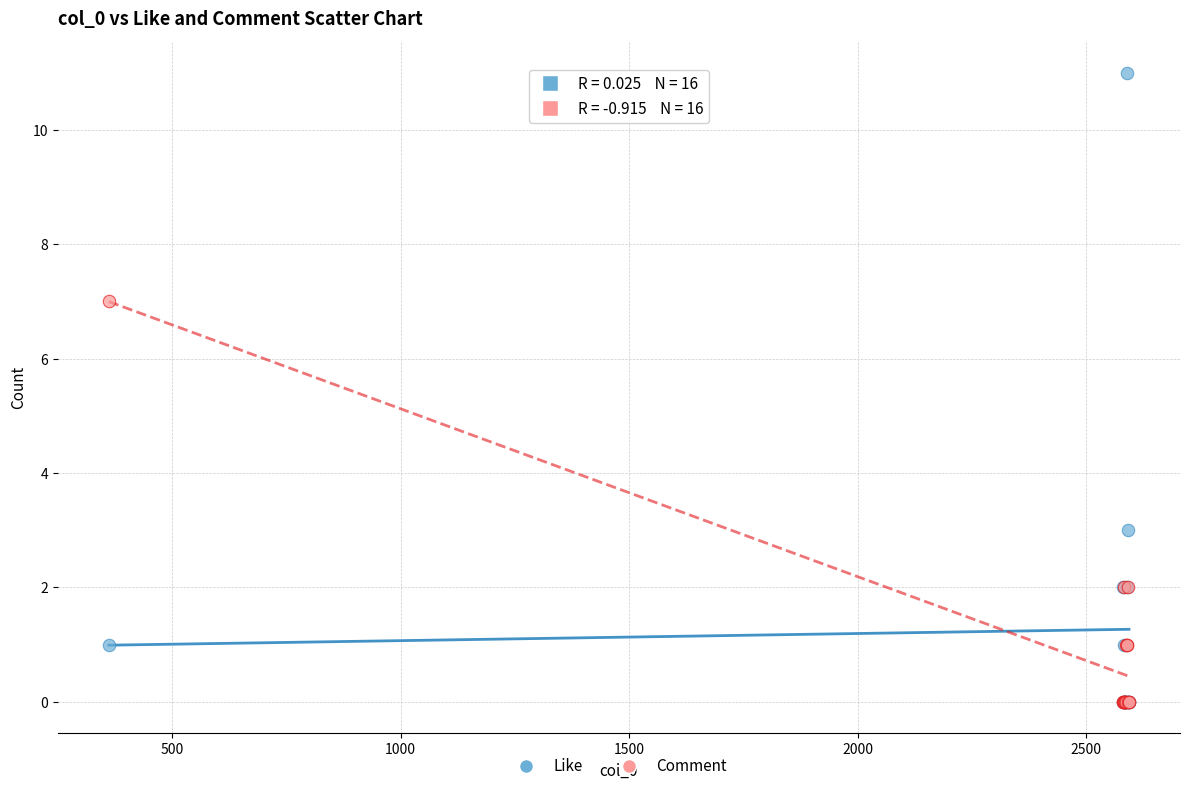

Which series reaches the maximum Y coordinate?

Like